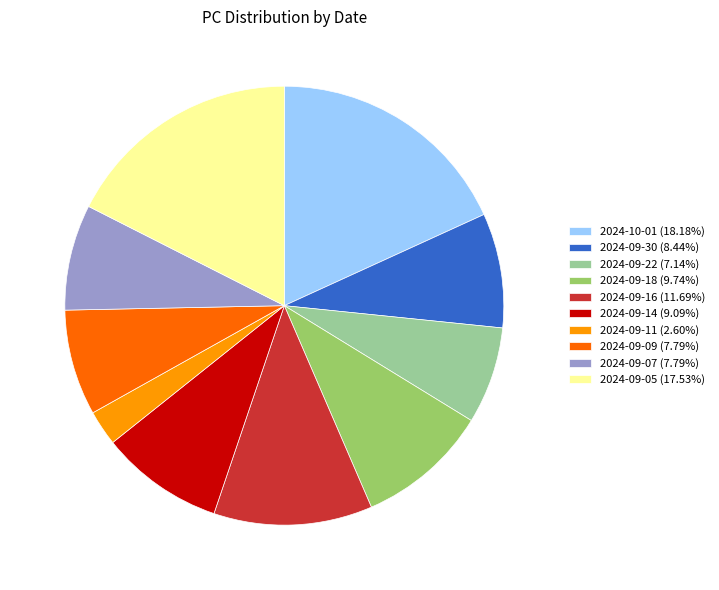

Approximately how many times larger is the value at 2024-09-11 (2.60%) compared to 2024-09-22 (7.14%)?

0.4